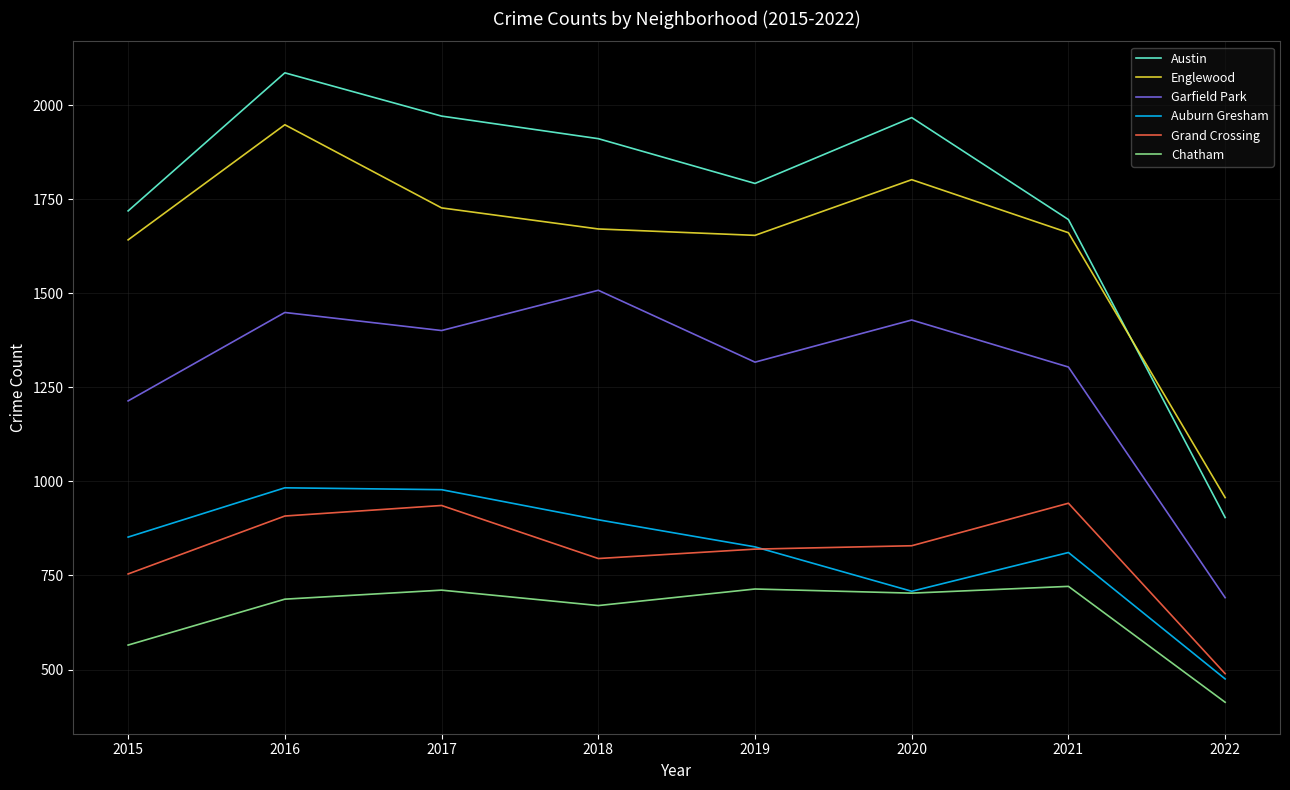

How many series are shown in this chart?

6